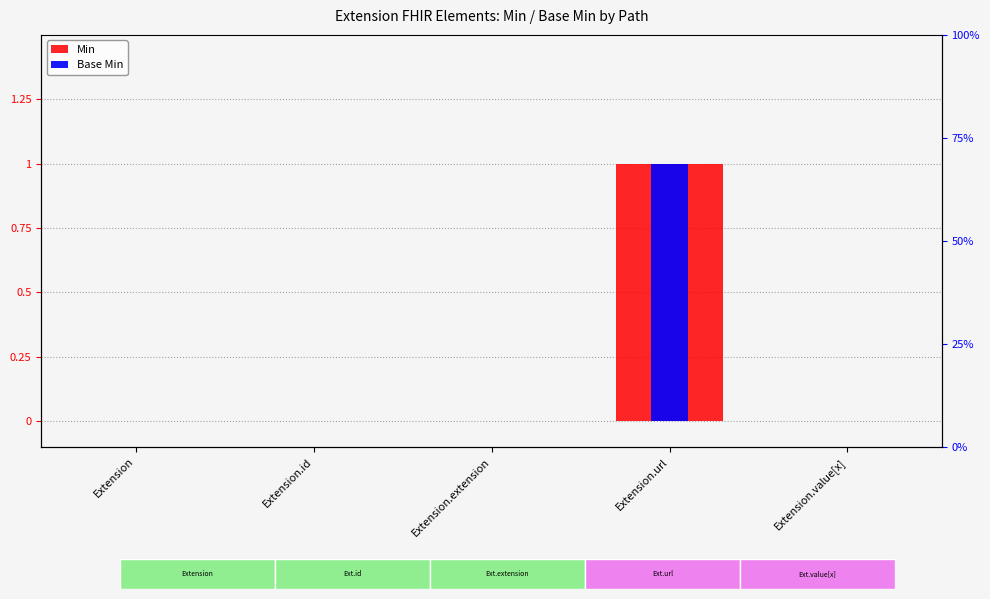

At which label is Base Min closest to 0?

Extension